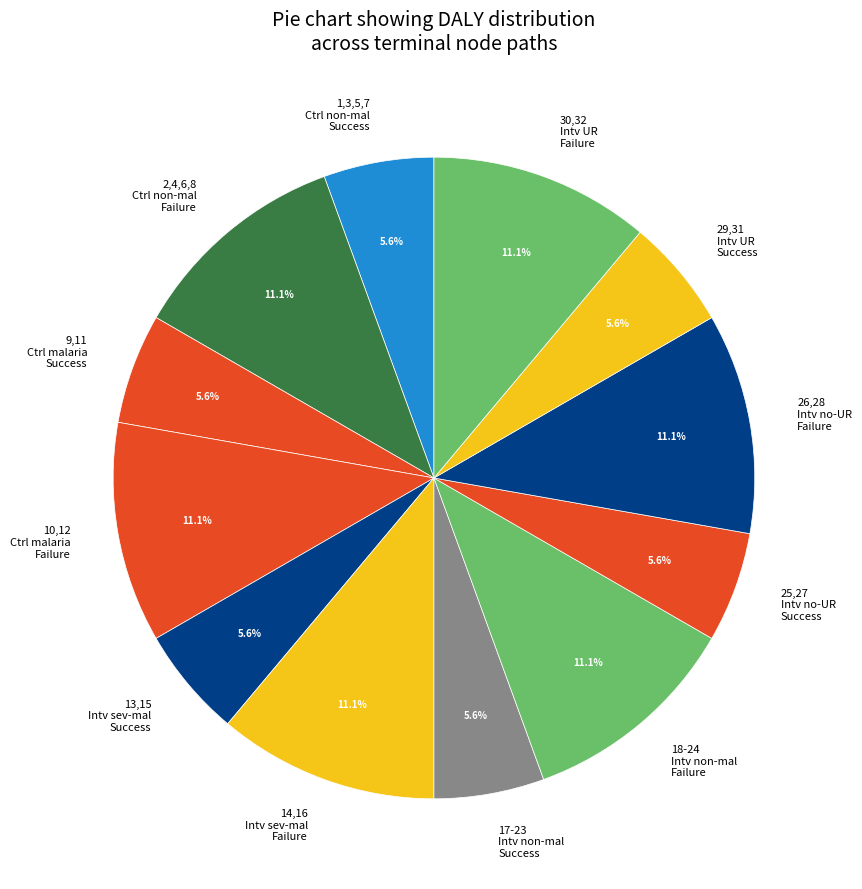

How many segments does this pie chart have?

12